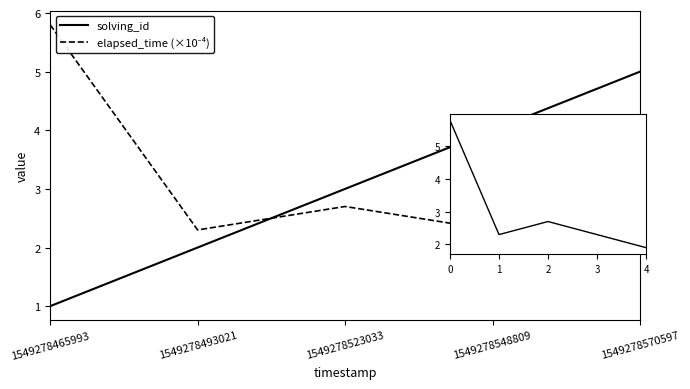

What is the maximum value for solving_id?

5.0